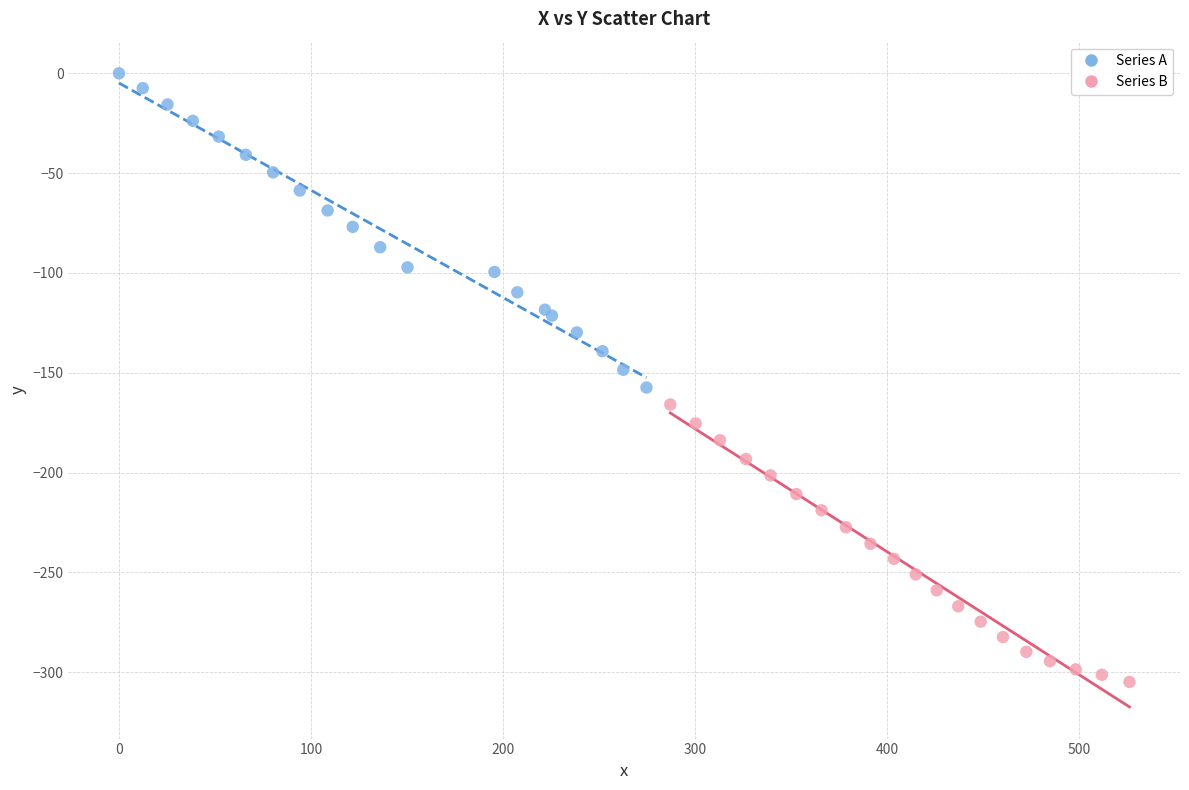

What are all the series names shown in the legend?

Series A, Series B